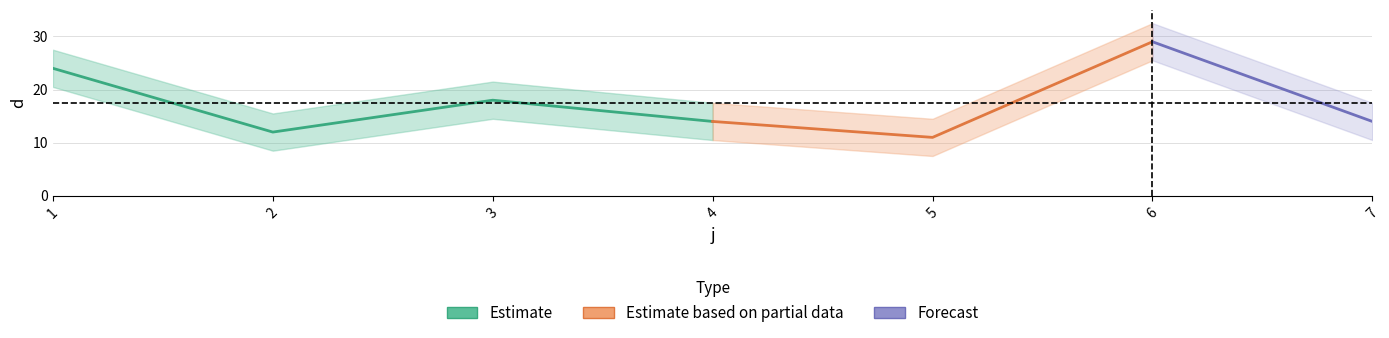

Rank the categories by value from highest to lowest.

6, 1, 3, 4, 7, 2, 5